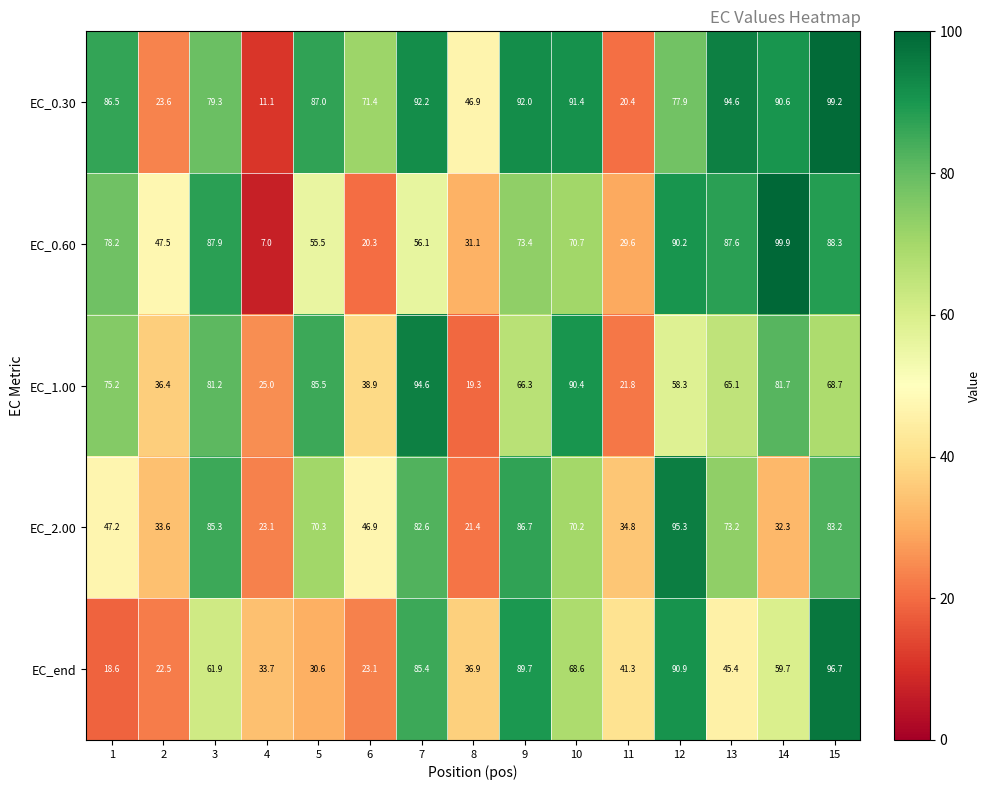

At which label is EC_0.30 closest to 55?

8